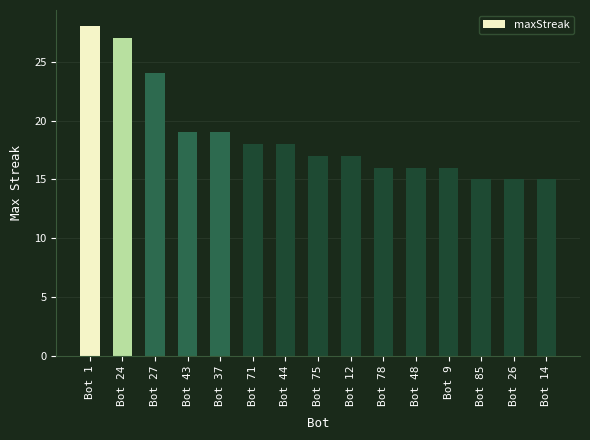

At which category does the chart reach its peak across all series?

Bot 1